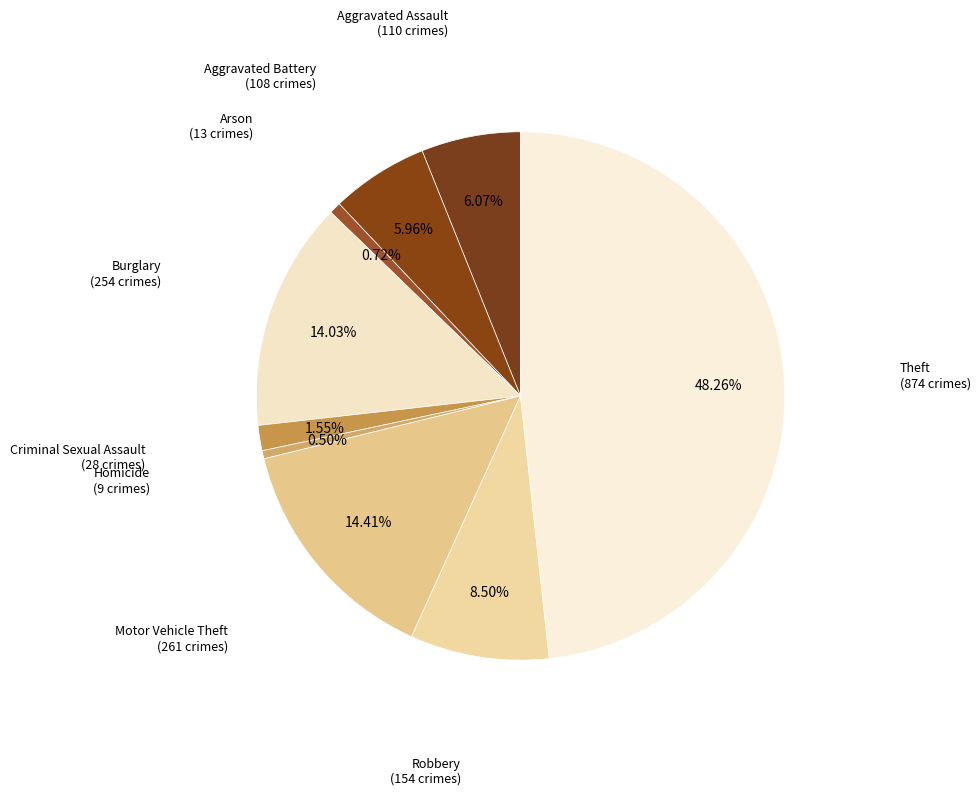

Count the number of slices in the pie.

9